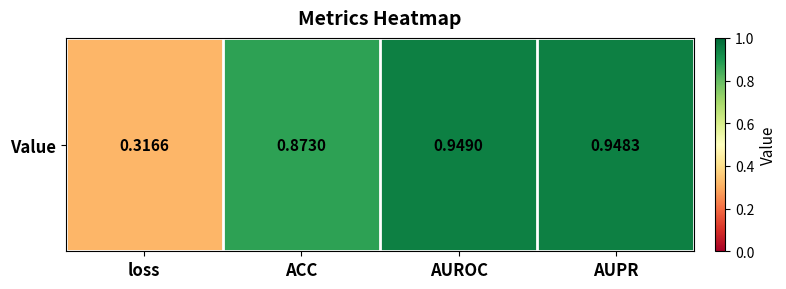

The chart shows a value of 0.9 at AUROC. True or false?

True